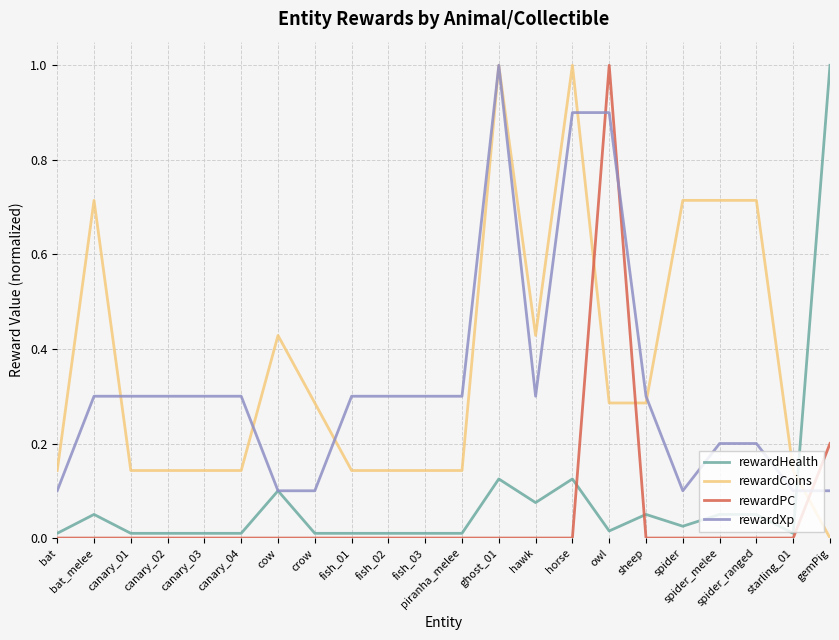

At which label does rewardCoins reach its minimum?

gemPig